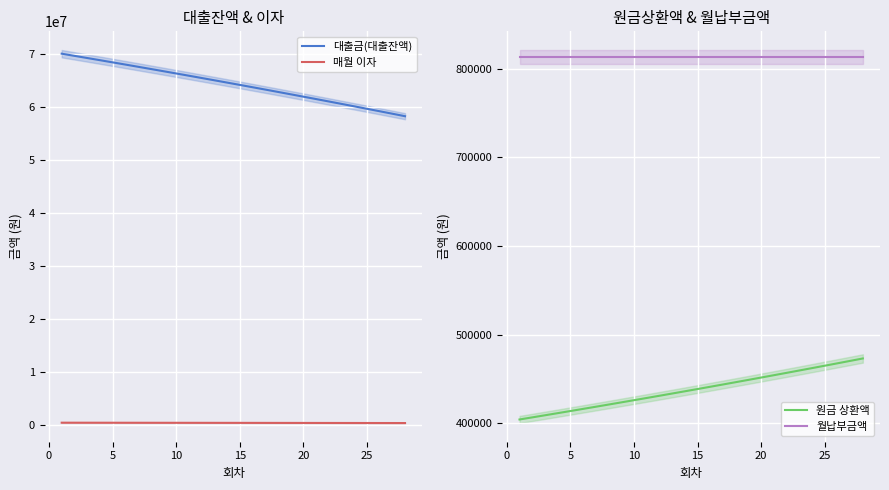

What is the smallest value displayed?

339562.6